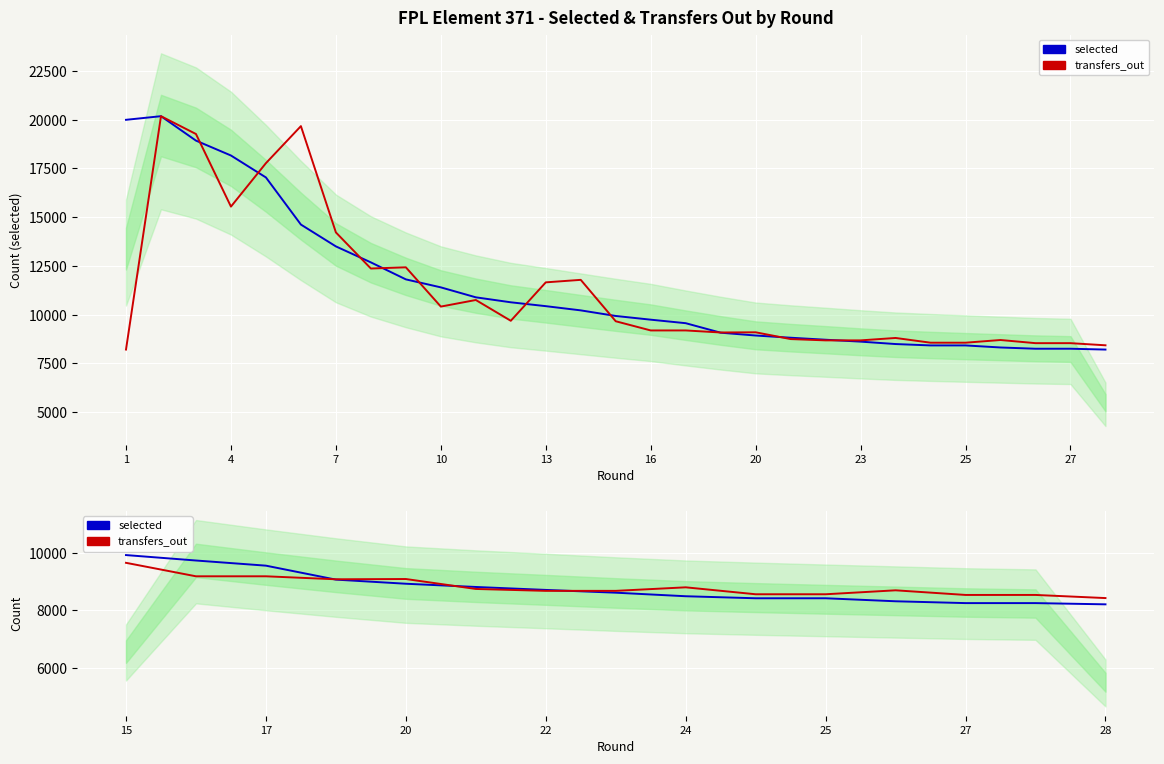

How many data points in transfers_out are less than 8701?

7